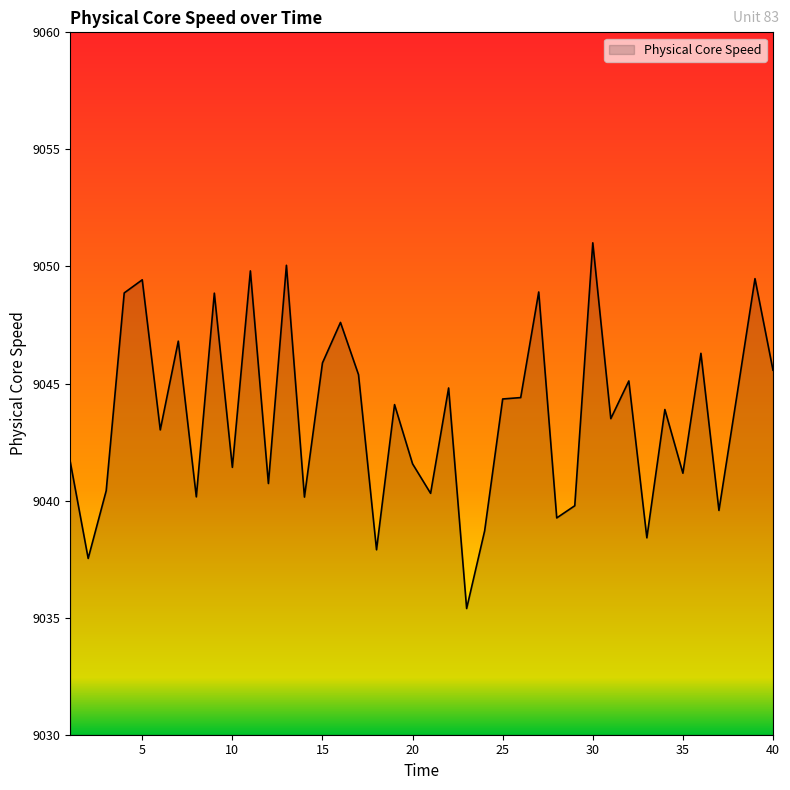

What is the greatest value displayed?

9051.0